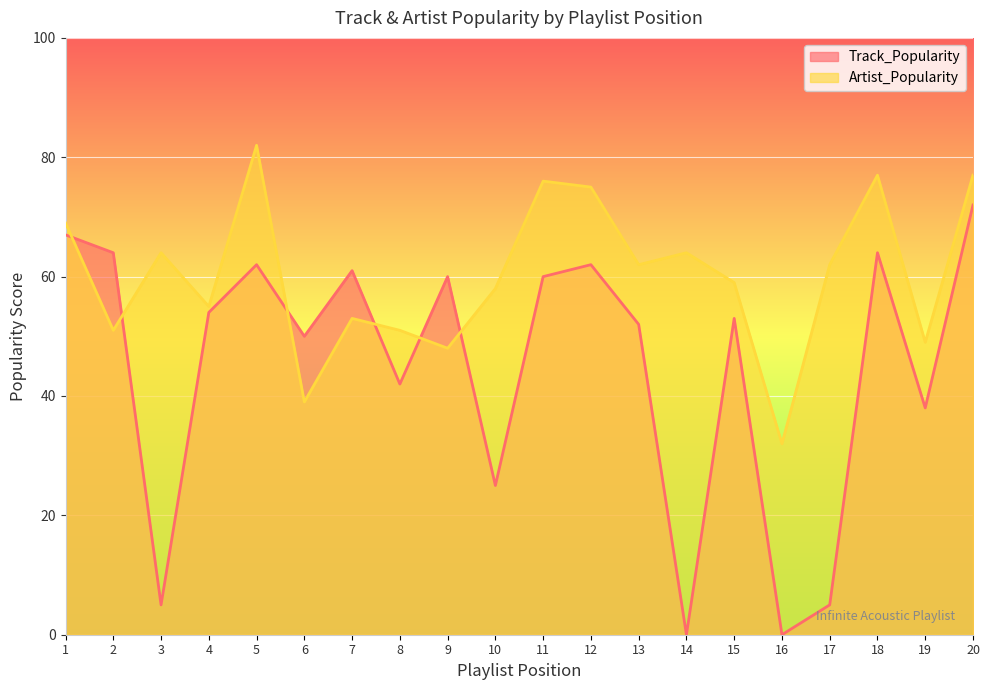

What is the value of the Track_Popularity point at the 18th from the left?

64